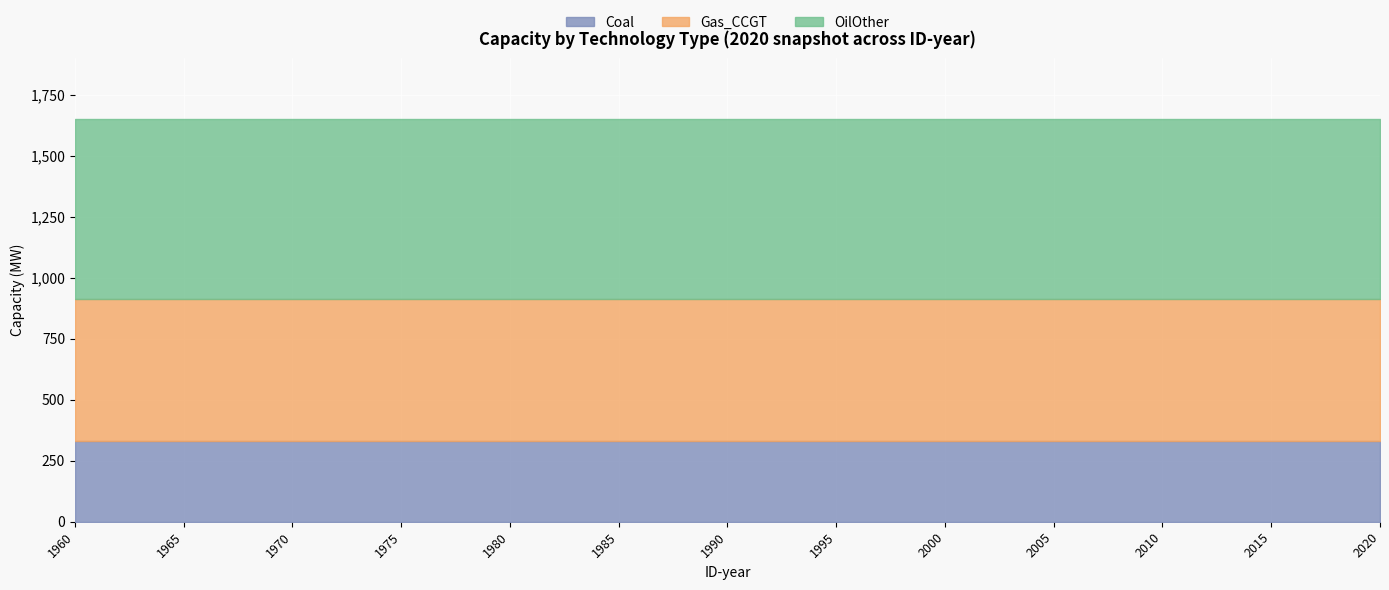

True or false: OilOther and Gas_CCGT cross at least once.

False